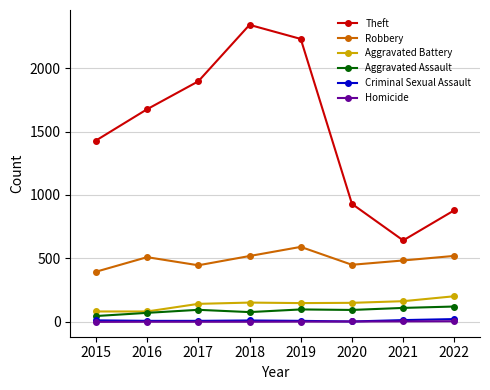

Which series has the largest range (max minus min)?

Theft